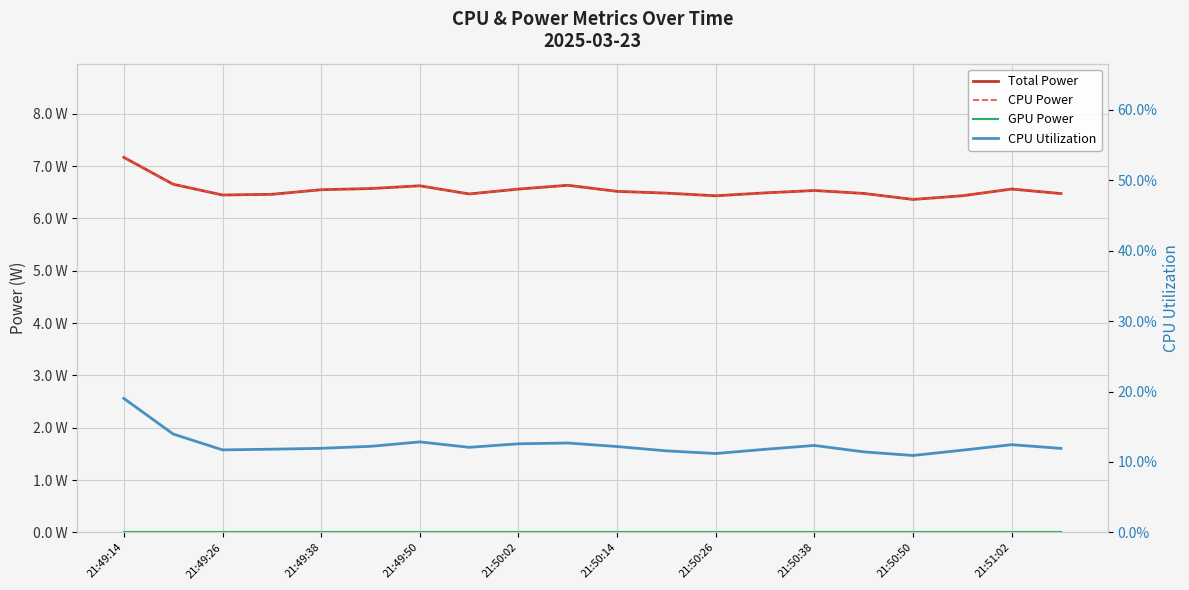

True or false: GPU Power has a value of 0.0 at 21:50:02.

True